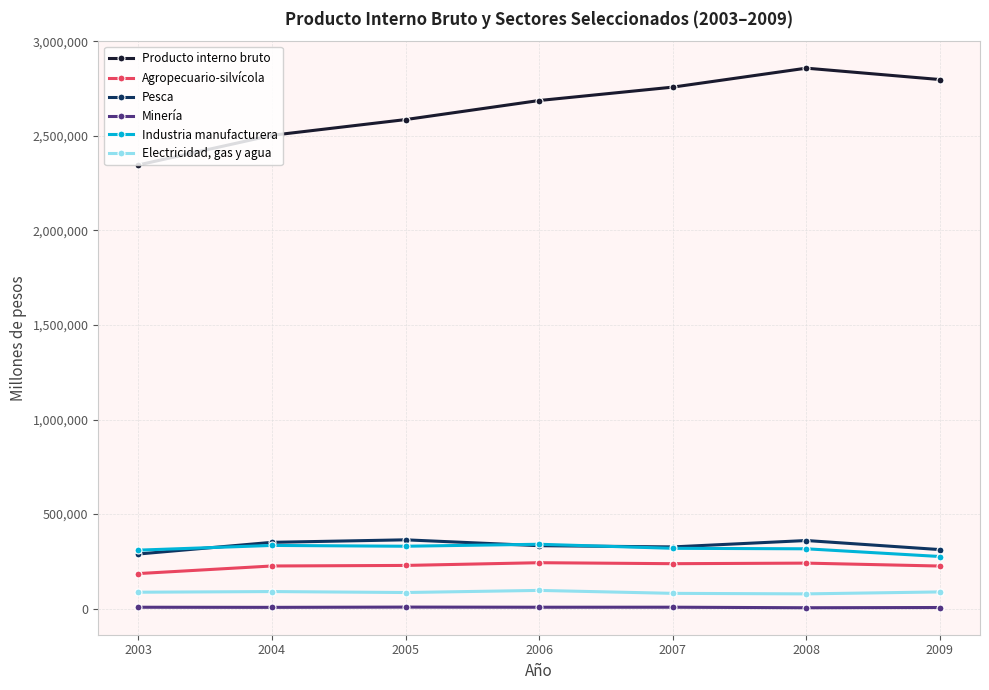

True or false: Pesca and Minería cross at least once.

False